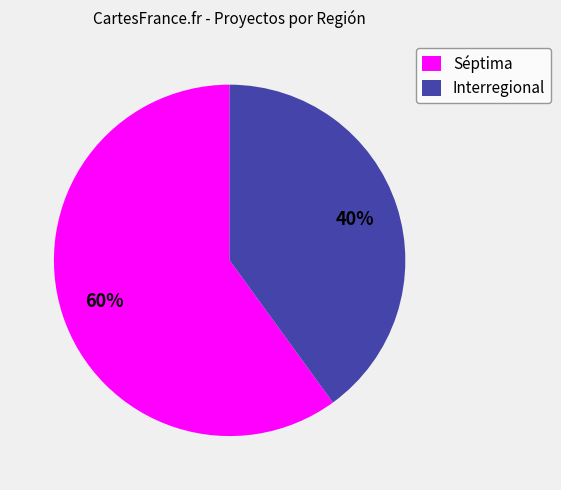

Count the number of slices in the pie.

2